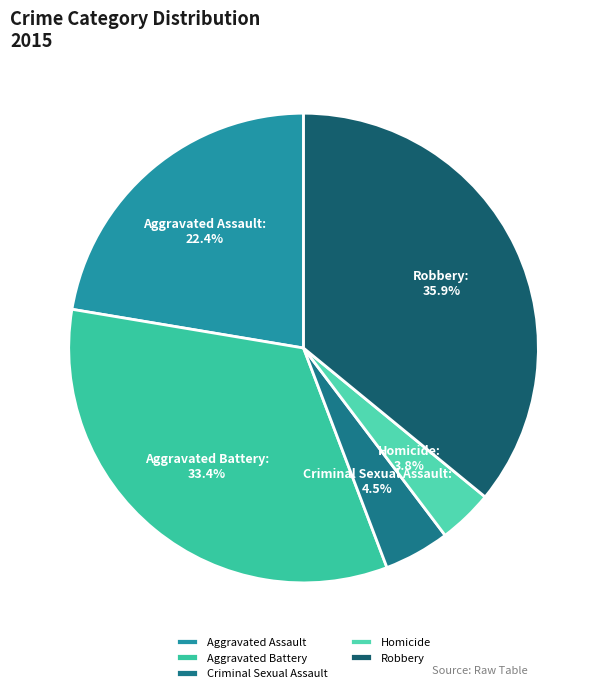

Does any single category account for the majority?

No